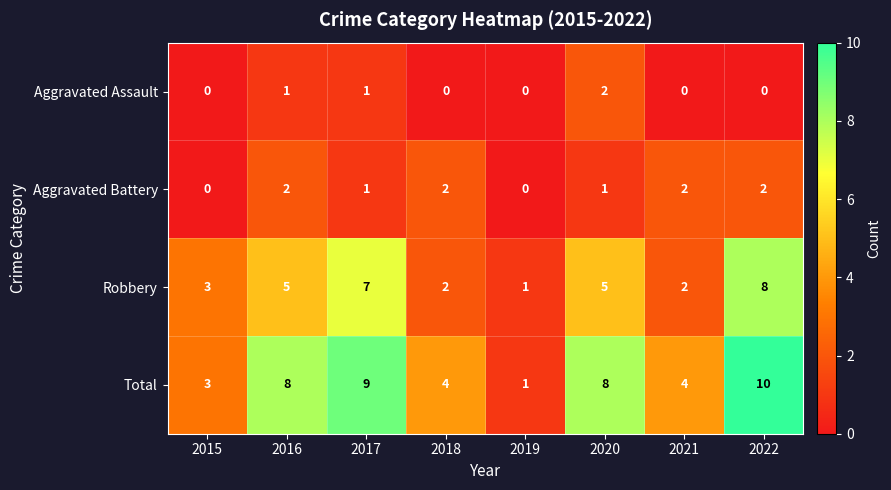

At 2022, list the series in order from largest to smallest.

Total, Robbery, Aggravated Battery, Aggravated Assault